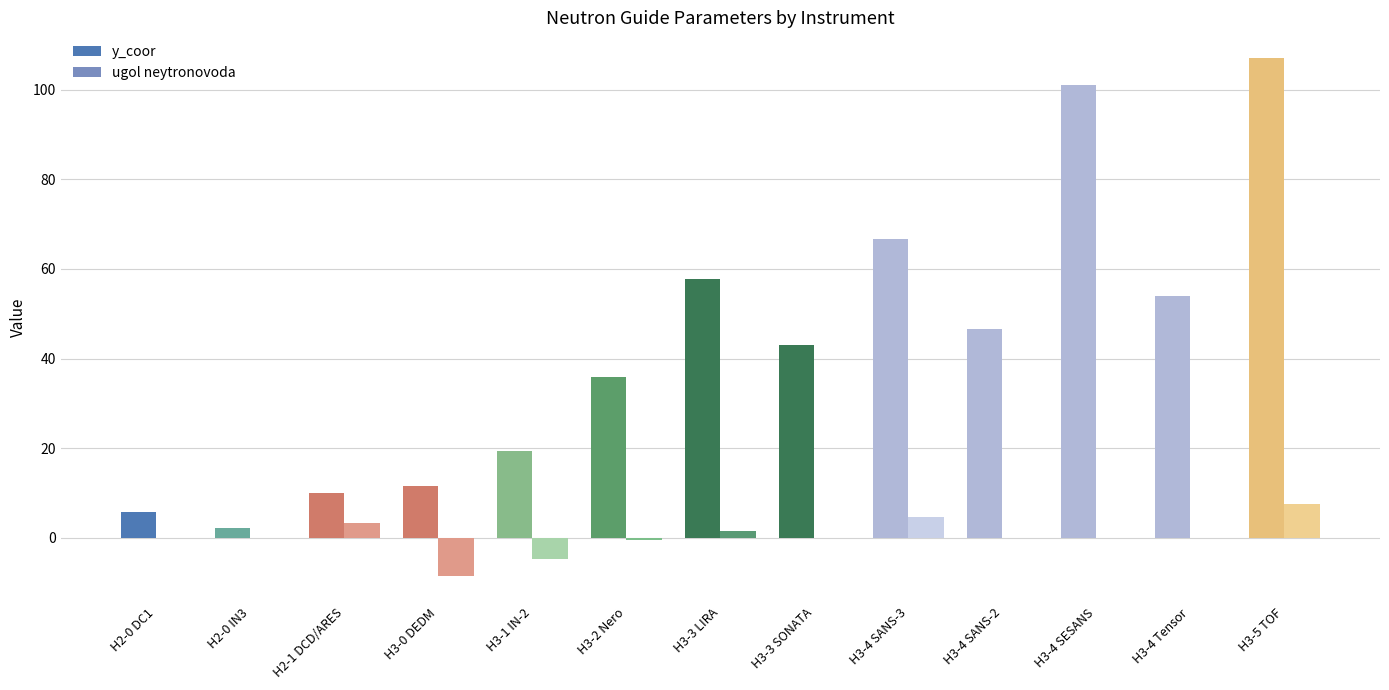

The y_coor series shows 5.2 at H3-0 DEDM. True or false?

False